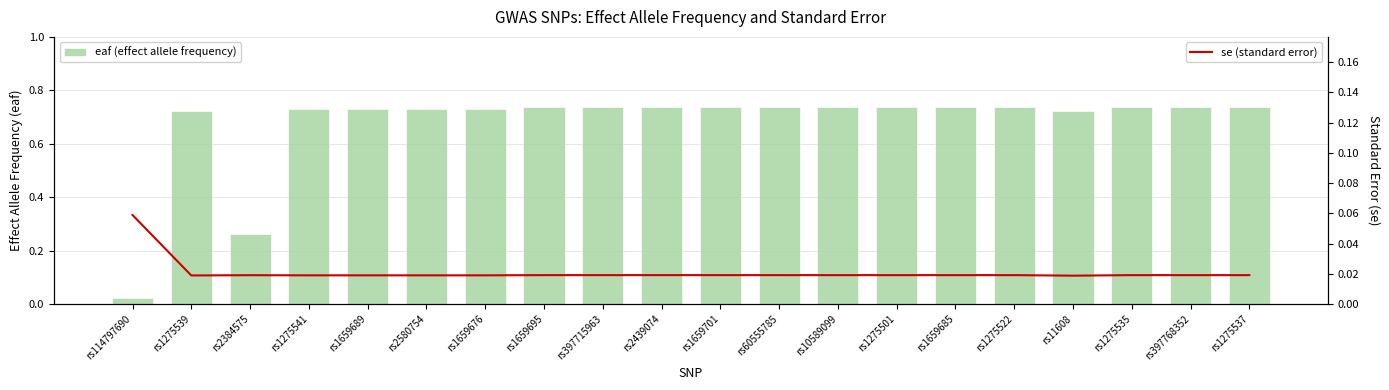

Reading left to right, what are all the values shown in this chart?

eaf (effect allele frequency): rs114797690=0.0	rs1275539=0.7	rs2384575=0.3	rs1275541=0.7	rs1659689=0.7	rs2580754=0.7	rs1659676=0.7	rs1659695=0.7	rs397715963=0.7	rs2439074=0.7	rs1659701=0.7	rs60555785=0.7	rs10589099=0.7	rs1275501=0.7	rs1659685=0.7	rs1275522=0.7	rs11608=0.7	rs1275535=0.7	rs397768352=0.7	rs1275537=0.7
se (standard error): rs114797690=0.1	rs1275539=0.0	rs2384575=0.0	rs1275541=0.0	rs1659689=0.0	rs2580754=0.0	rs1659676=0.0	rs1659695=0.0	rs397715963=0.0	rs2439074=0.0	rs1659701=0.0	rs60555785=0.0	rs10589099=0.0	rs1275501=0.0	rs1659685=0.0	rs1275522=0.0	rs11608=0.0	rs1275535=0.0	rs397768352=0.0	rs1275537=0.0